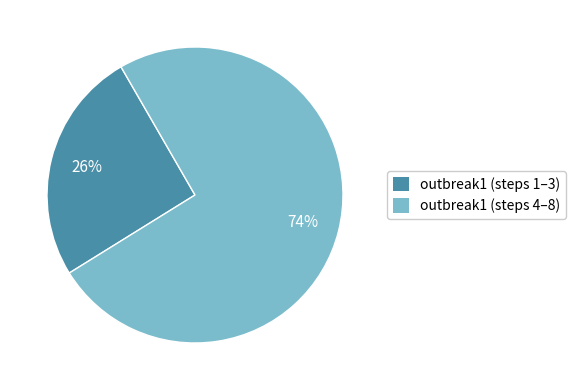

Does any single category account for the majority?

Yes